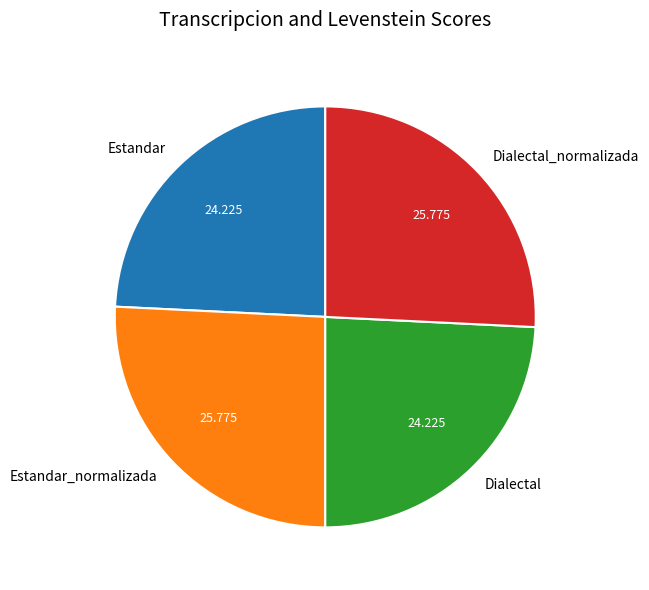

Combined, do Estandar_normalizada and Dialectal_normalizada account for over 50%?

Yes